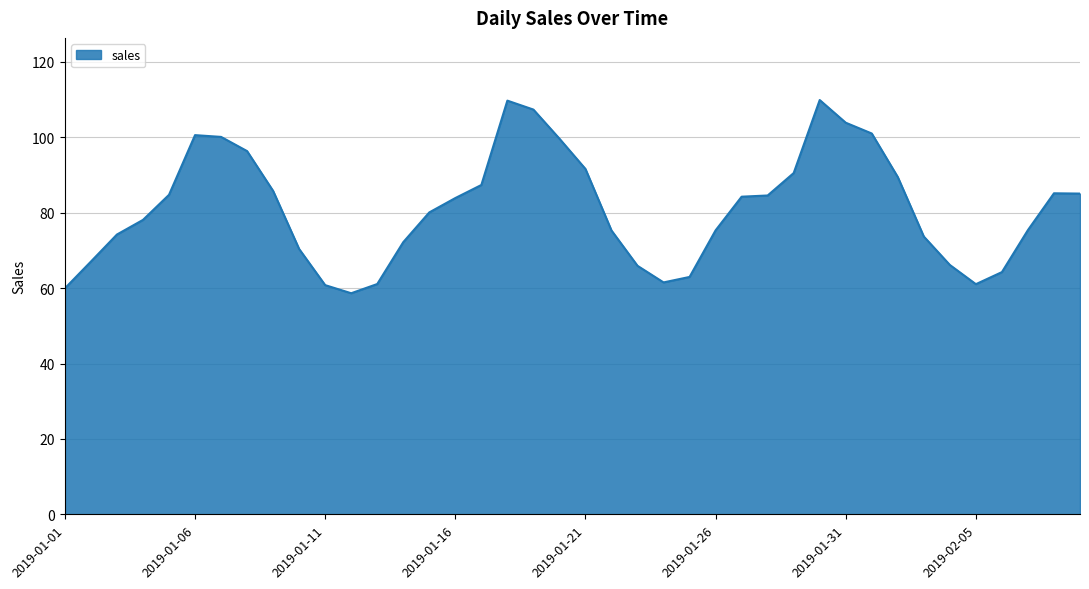

What is the greatest value displayed?

109.9